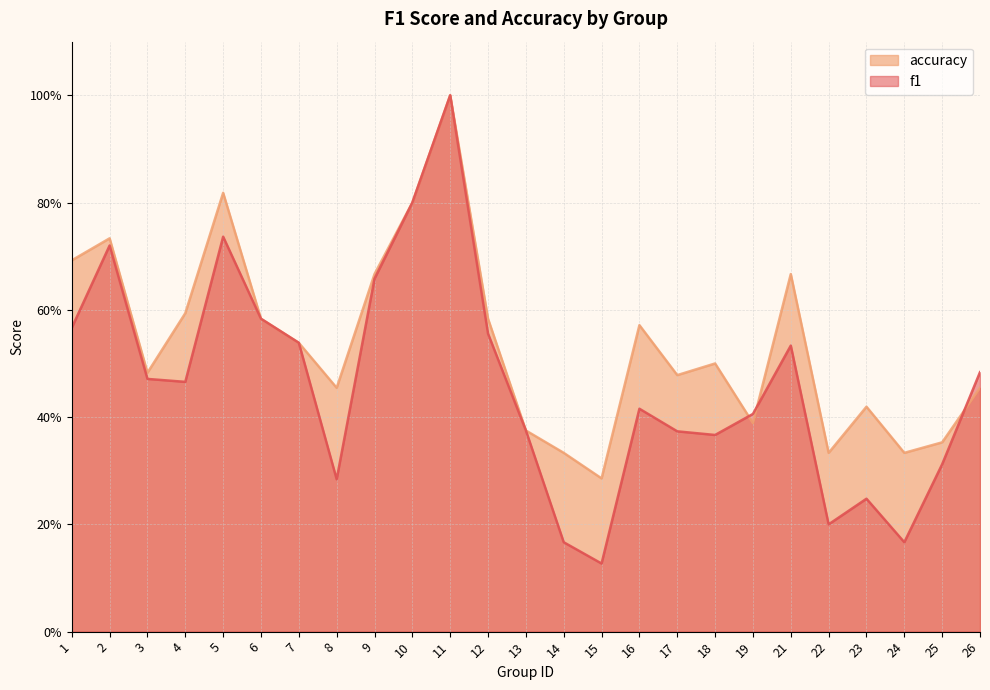

Read the f1 value at 6.

0.6